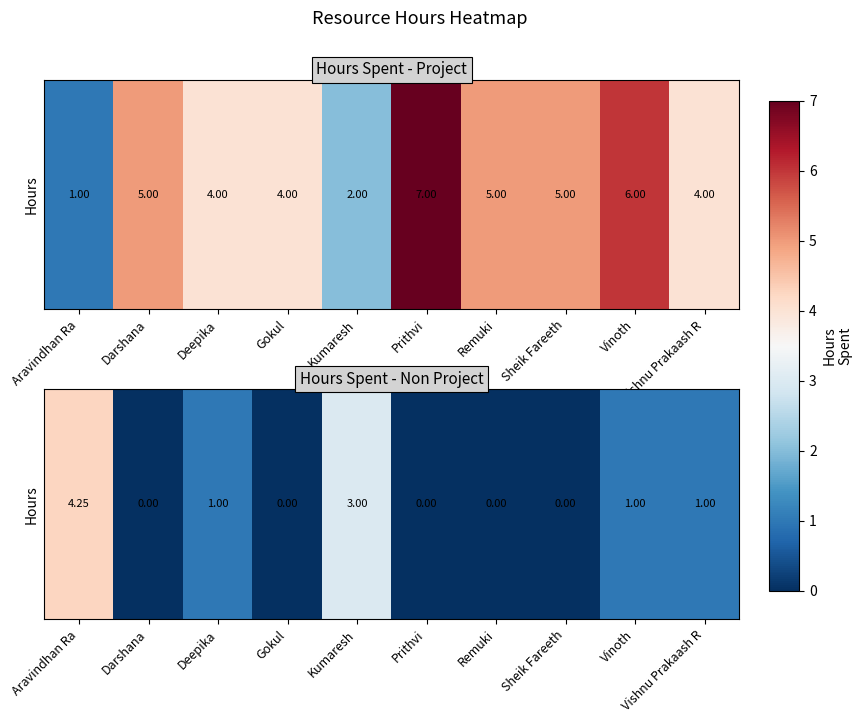

The value at Aravindhan Ra is 1.8. True or false?

False